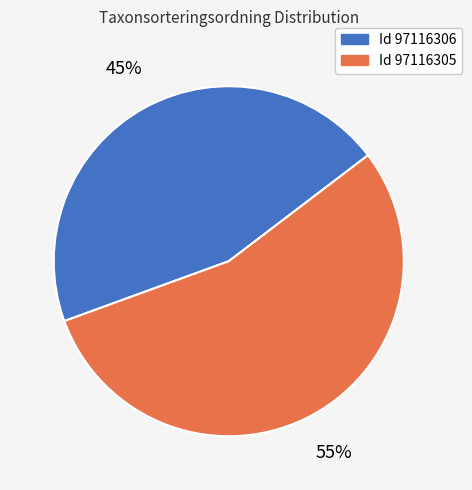

To the nearest percent, what is the average slice percentage?

50%